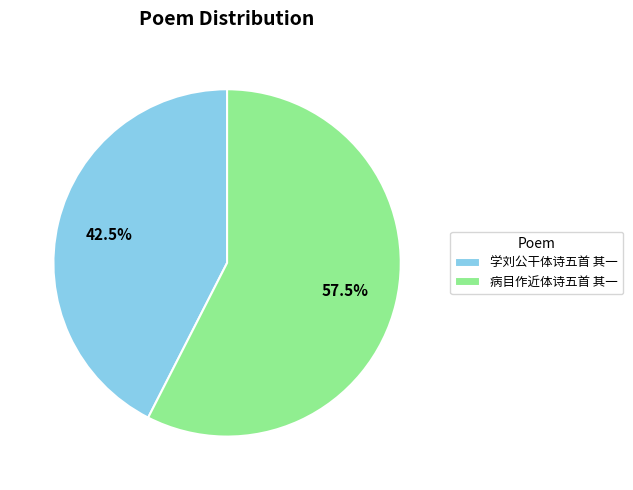

What is the majority slice?

病目作近体诗五首 其一